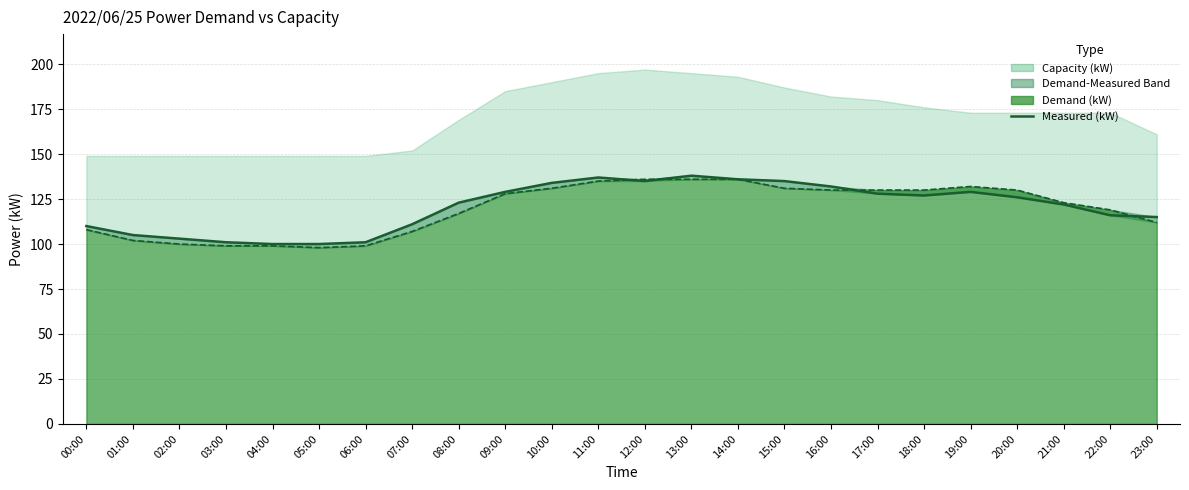

Rank the categories by value from highest to lowest.

13:00, 11:00, 14:00, 12:00, 15:00, 10:00, 16:00, 09:00, 19:00, 17:00, 18:00, 20:00, 08:00, 21:00, 22:00, 23:00, 07:00, 00:00, 01:00, 02:00, 03:00, 06:00, 04:00, 05:00